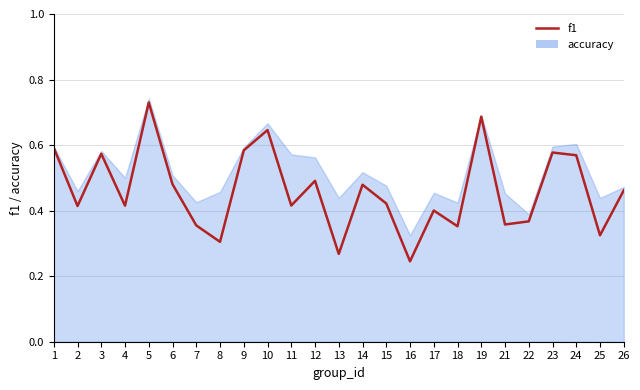

What is the sum of the values at 14 and 3?

1.1